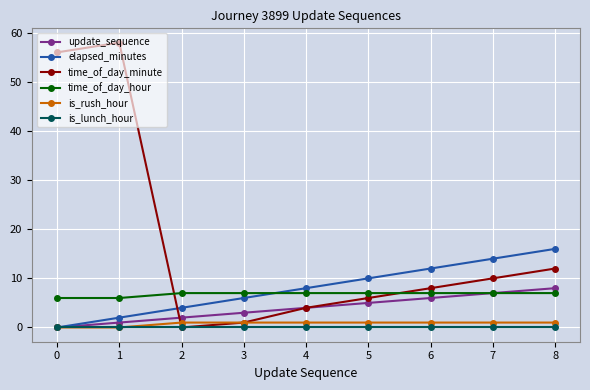

Is it true that time_of_day_hour equals 7 at 7?

True